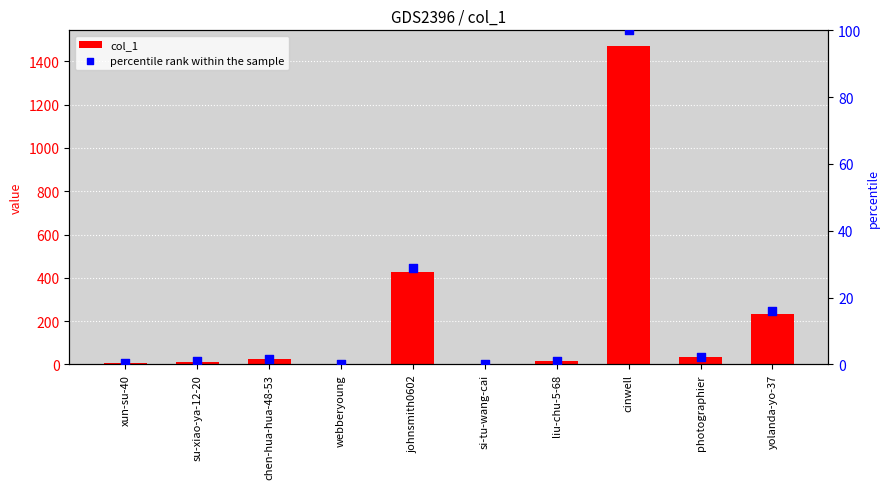

Which series contains the highest Y value?

col_1